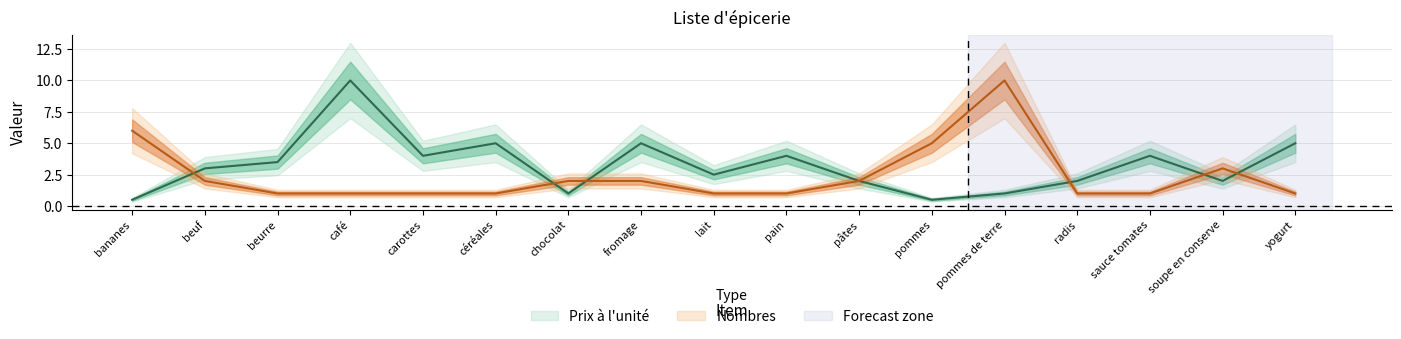

Which has a higher value, café or pâtes?

café